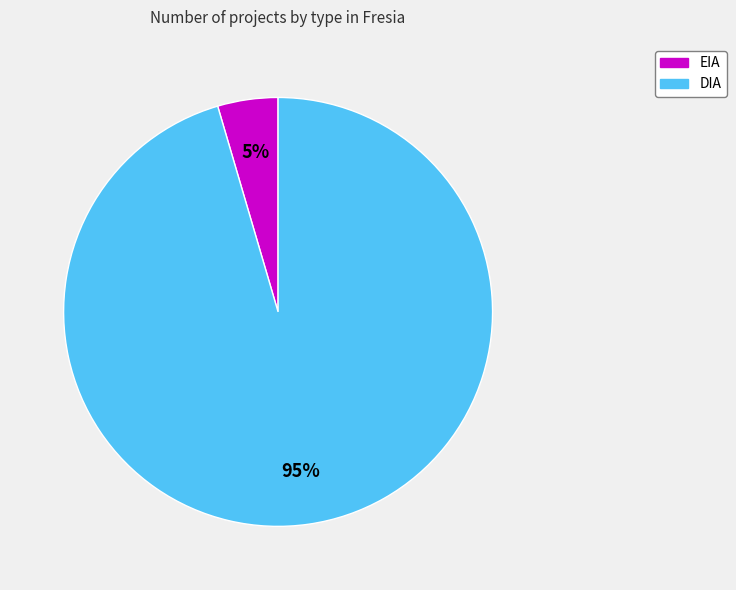

Which has a higher value, DIA or EIA?

DIA